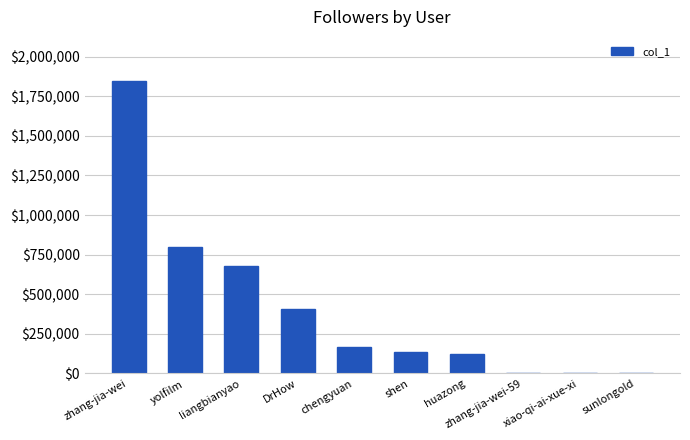

What is the maximum value shown in the chart?

1847582